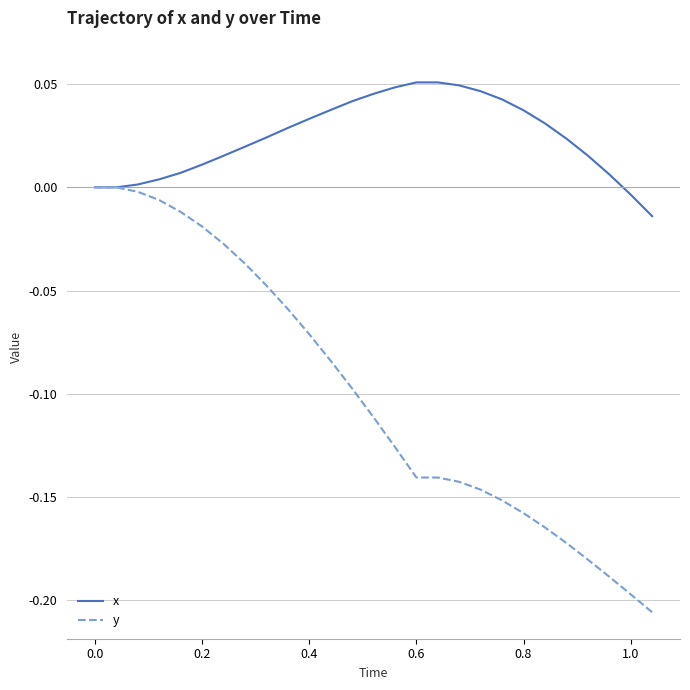

Rank the series by their maximum value, from highest to lowest.

x, y